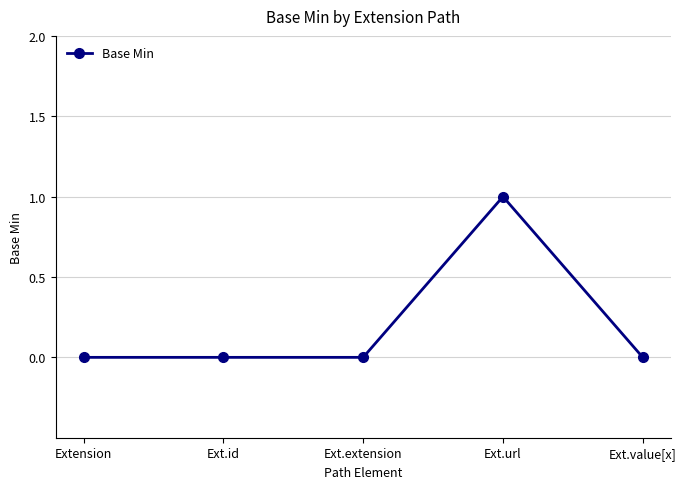

Does the chart have visible grid lines?

Yes